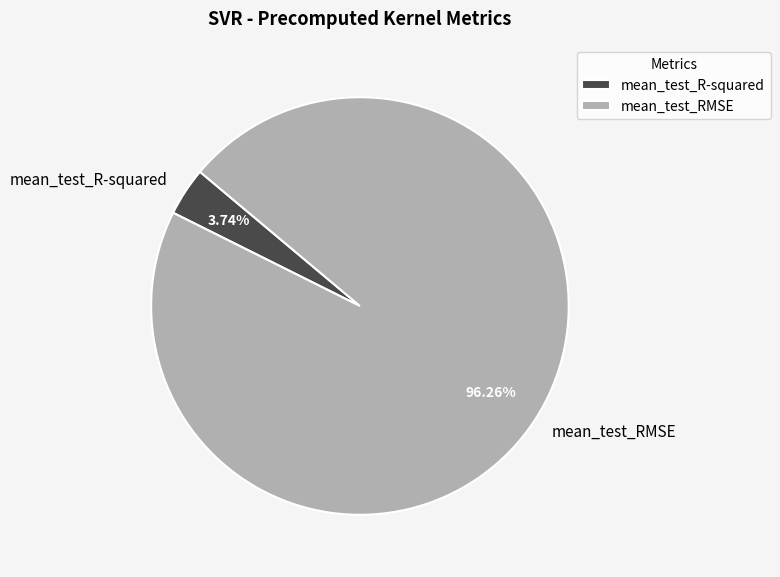

Rank the categories by value from lowest to highest.

mean_test_R-squared, mean_test_RMSE